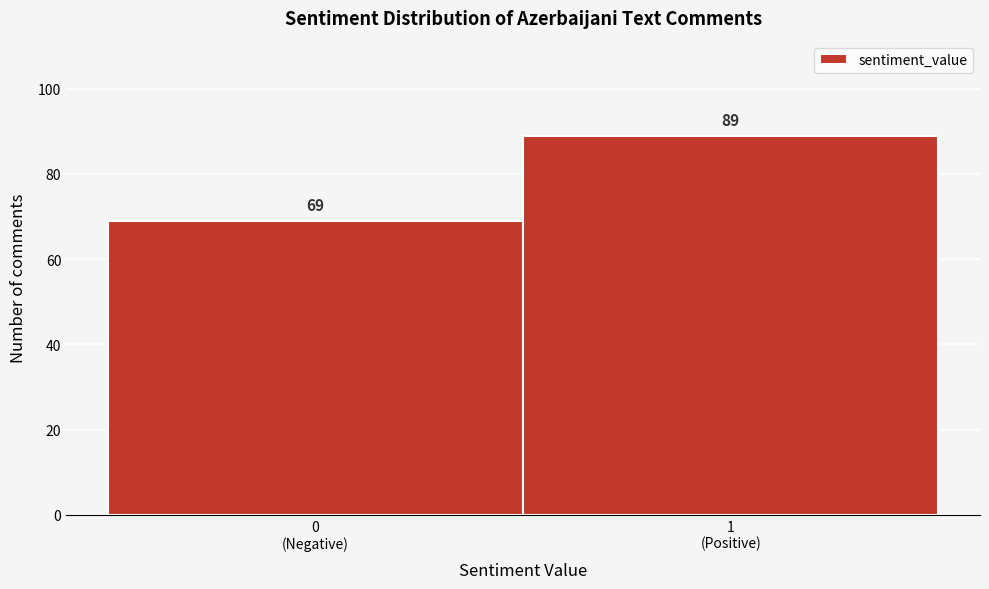

What is the smallest value displayed?

69